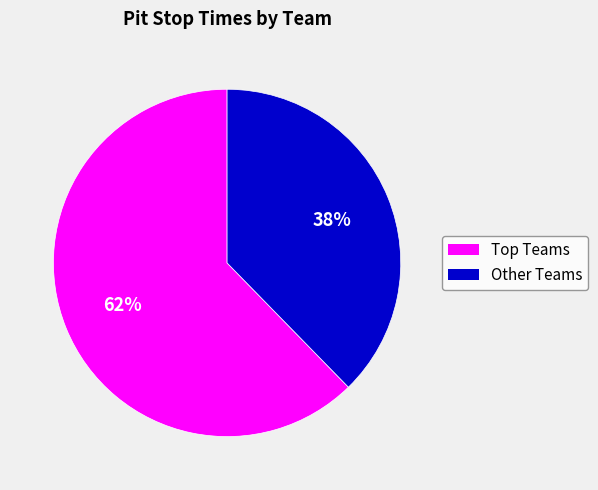

Is there any slice that represents more than half of the pie?

Yes